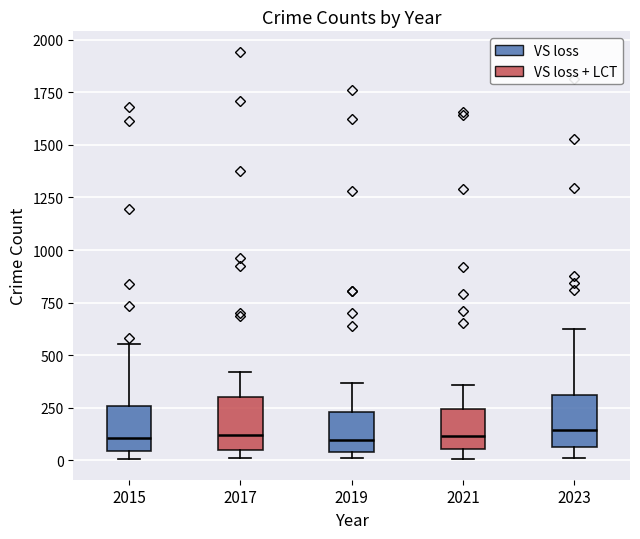

Reading left to right, transcribe this box plot: for each box, give where its median line is, the range the box spans, and where its two whiskers end, as read against the y-axis. The values are not printed on the chart, so give them approximately, as read against the axis.

2015: median 100, box 50 to 250, whiskers 0 to 550
2017: median 100, box 50 to 300, whiskers 0 to 400
2019: median 100, box 50 to 250, whiskers 0 to 350
2021: median 100, box 50 to 250, whiskers 0 to 350
2023: median 150, box 50 to 300, whiskers 0 to 650